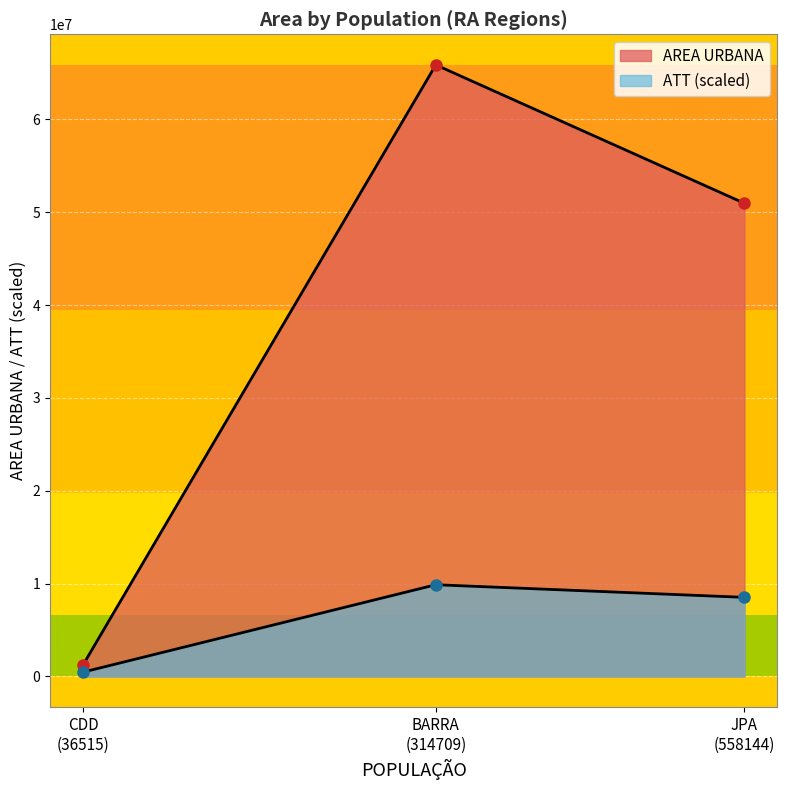

What is the label of the 3rd point from the right?

36515